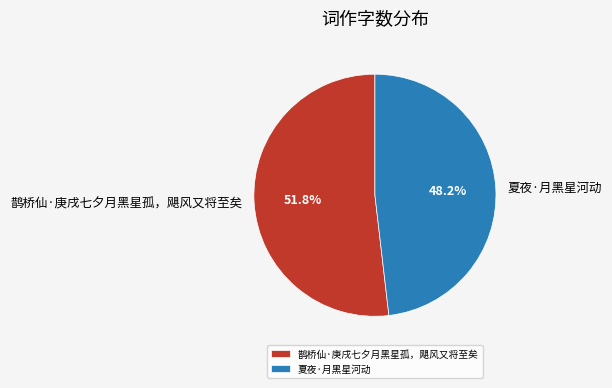

The 夏夜·月黑星河动 slice represents 35% of the pie. True or false?

False